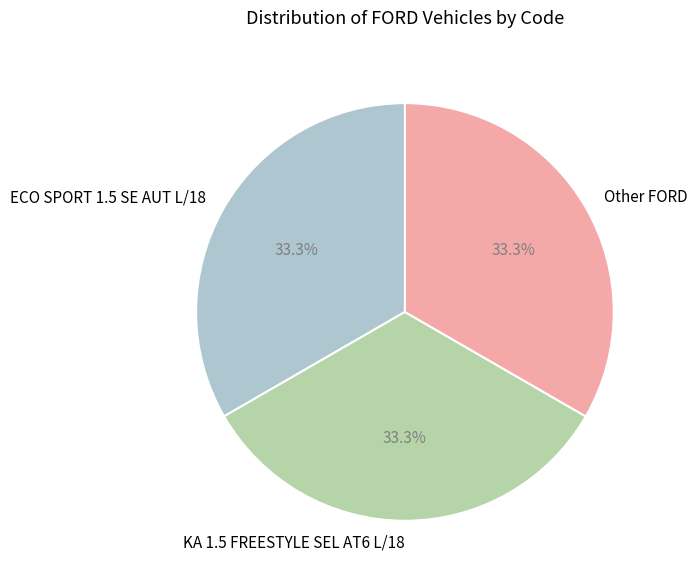

How many segments does this pie chart have?

3